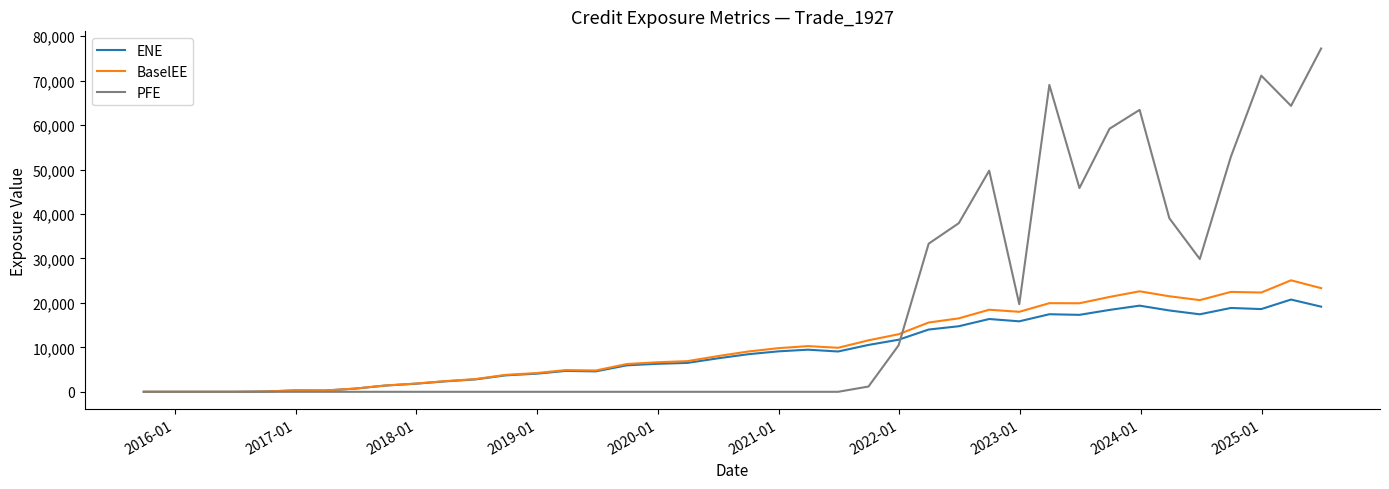

True or false: PFE and ENE intersect in this chart.

True